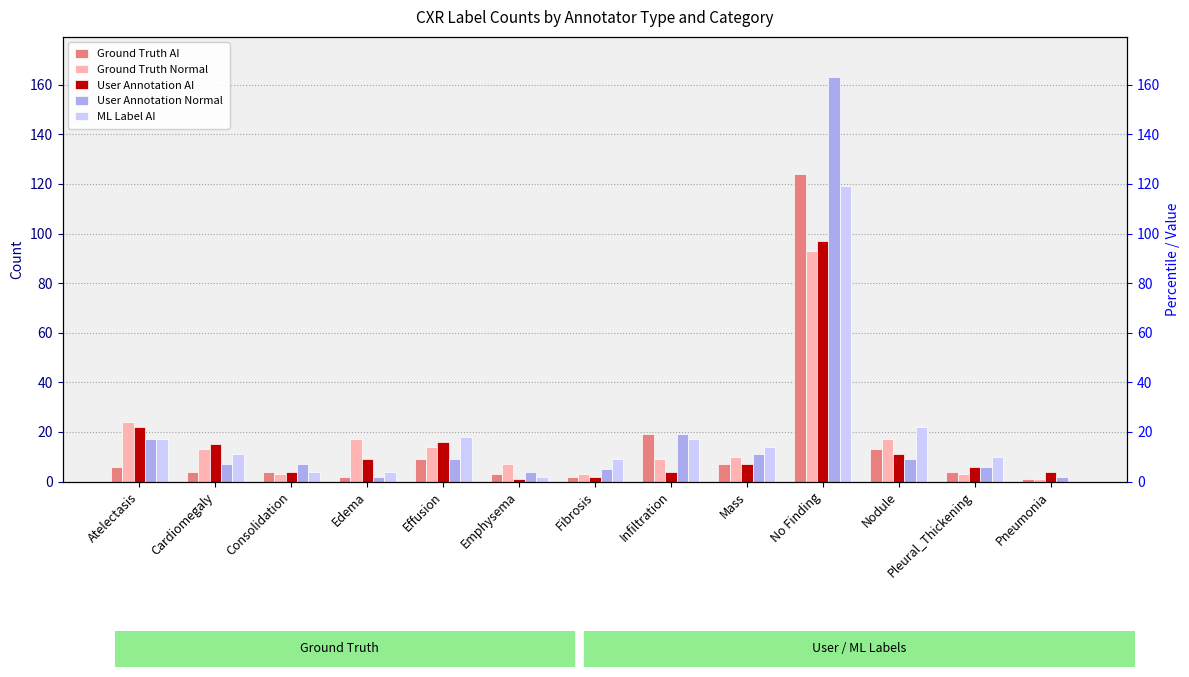

Reading right to left, extract all data points from this chart.

Ground Truth AI: Pneumonia=1	Pleural_Thickening=4	Nodule=13	No Finding=124	Mass=7	Infiltration=19	Fibrosis=2	Emphysema=3	Effusion=9	Edema=2	Consolidation=4	Cardiomegaly=4	Atelectasis=6
Ground Truth Normal: Pneumonia=1	Pleural_Thickening=3	Nodule=17	No Finding=93	Mass=10	Infiltration=9	Fibrosis=3	Emphysema=7	Effusion=14	Edema=17	Consolidation=3	Cardiomegaly=13	Atelectasis=24
User Annotation AI: Pneumonia=4	Pleural_Thickening=6	Nodule=11	No Finding=97	Mass=7	Infiltration=4	Fibrosis=2	Emphysema=1	Effusion=16	Edema=9	Consolidation=4	Cardiomegaly=15	Atelectasis=22
User Annotation Normal: Pneumonia=2	Pleural_Thickening=6	Nodule=9	No Finding=163	Mass=11	Infiltration=19	Fibrosis=5	Emphysema=4	Effusion=9	Edema=2	Consolidation=7	Cardiomegaly=7	Atelectasis=17
ML Label AI: Pneumonia=0	Pleural_Thickening=10	Nodule=22	No Finding=119	Mass=14	Infiltration=17	Fibrosis=9	Emphysema=2	Effusion=18	Edema=4	Consolidation=4	Cardiomegaly=11	Atelectasis=17